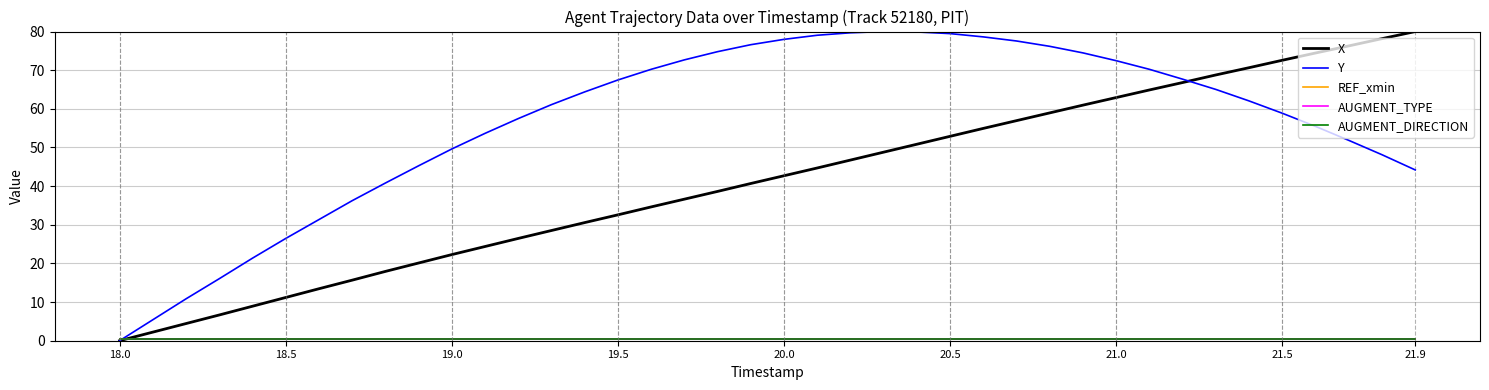

Is this an area chart (filled region under the line)?

No